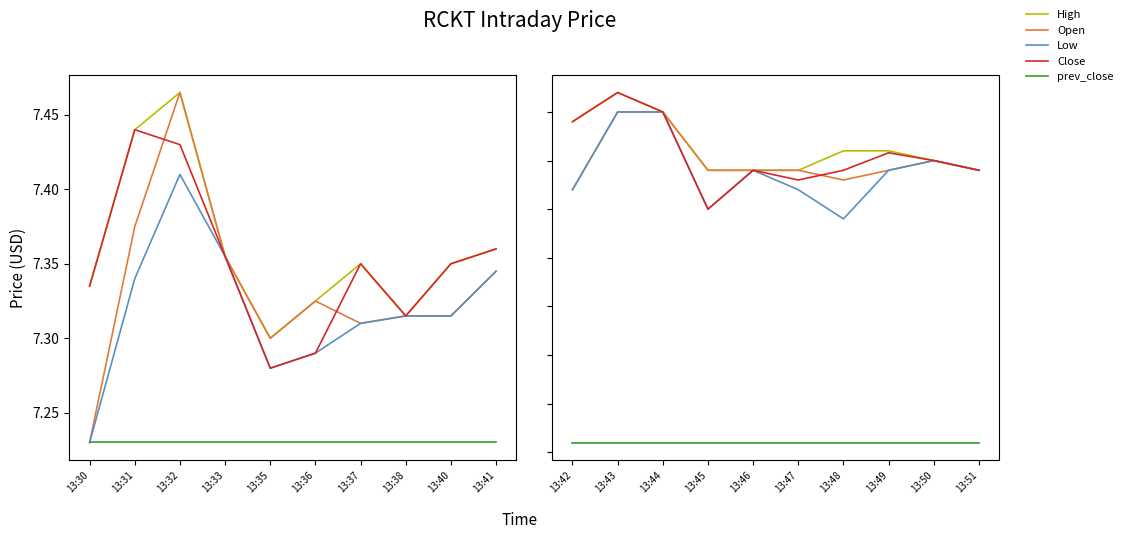

True or false: High and Close cross at least once.

False